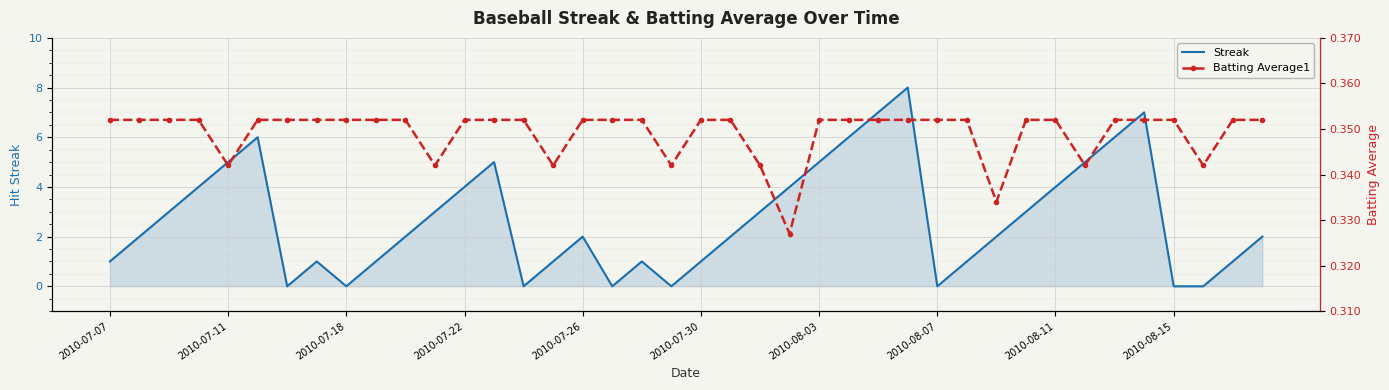

True or false: Streak has a value of 1 at 2010-07-22.

False